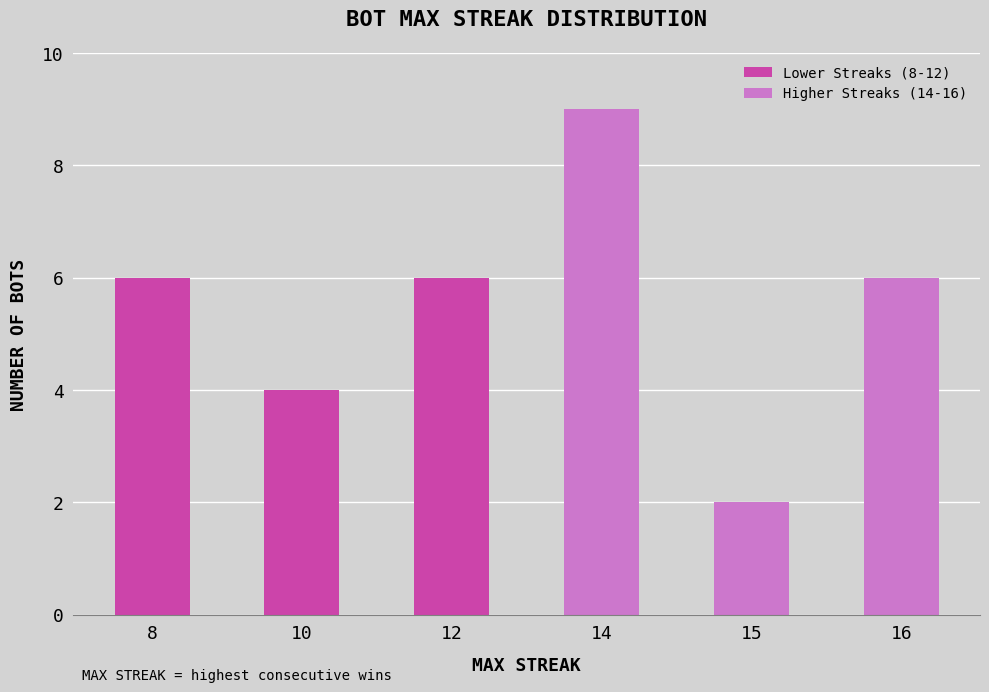

Reading right to left, extract all data points from this chart.

6	2	9	6	4	6